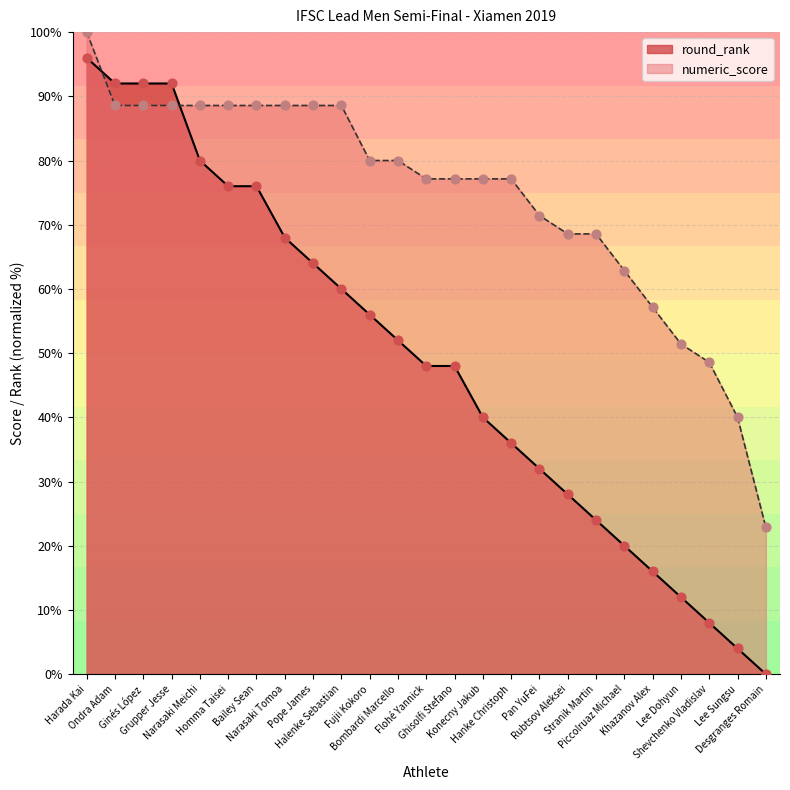

Which series has the largest total across all categories?

numeric_score